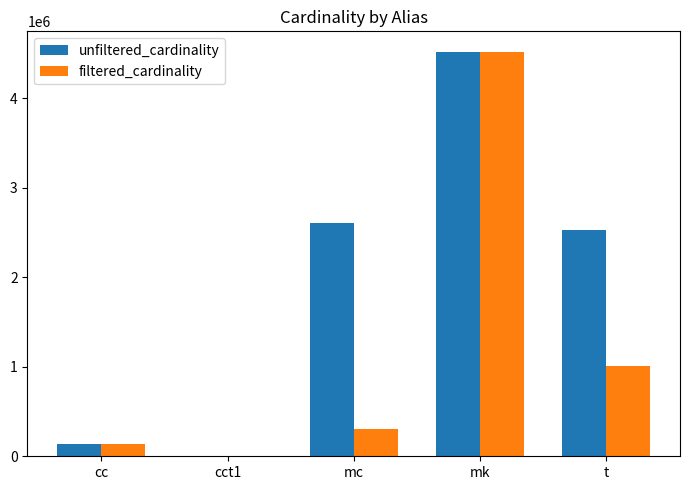

What is the sum of all filtered_cardinality values?

5975208